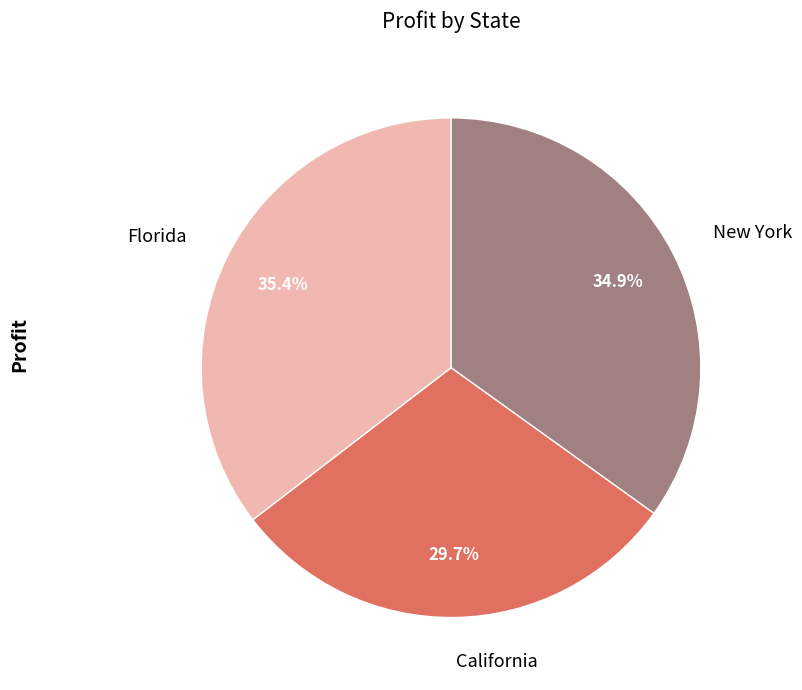

Between New York and California, which is larger?

New York